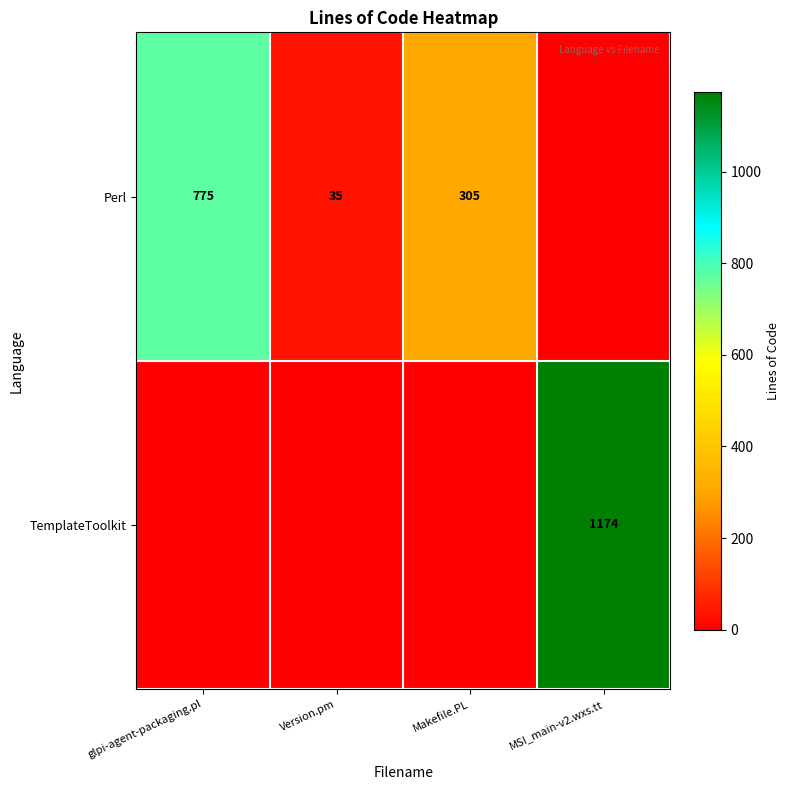

The Perl series shows 1019 at glpi-agent-packaging.pl. True or false?

False